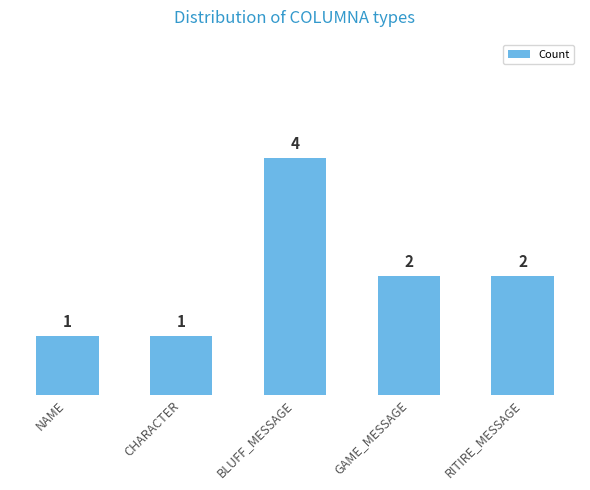

What is the label of the 3rd bar from the left?

BLUFF_MESSAGE